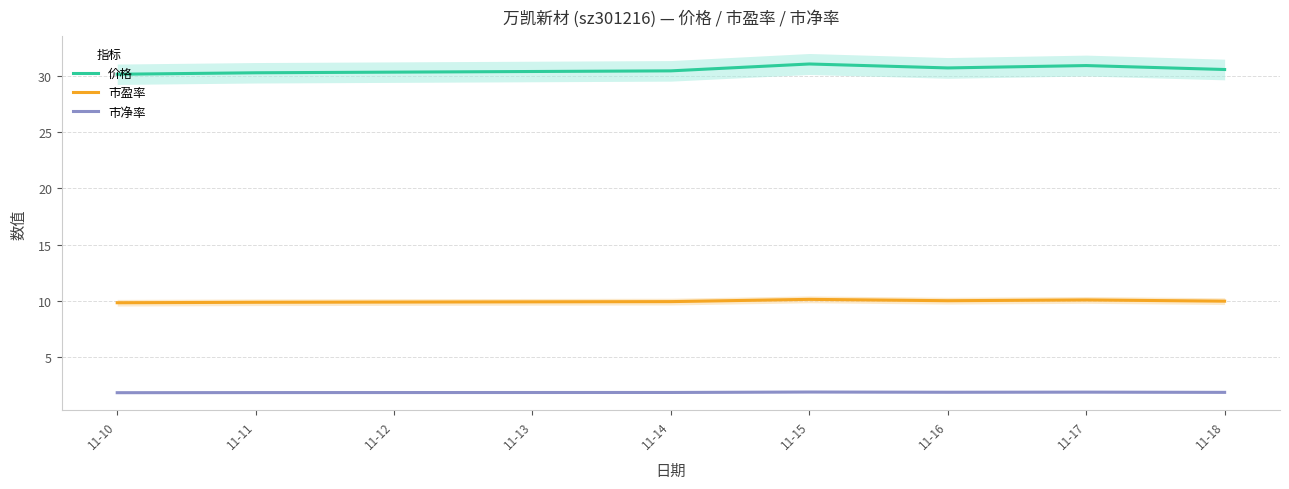

What is the difference between the maximum and minimum values in the 市净率 series?

0.1